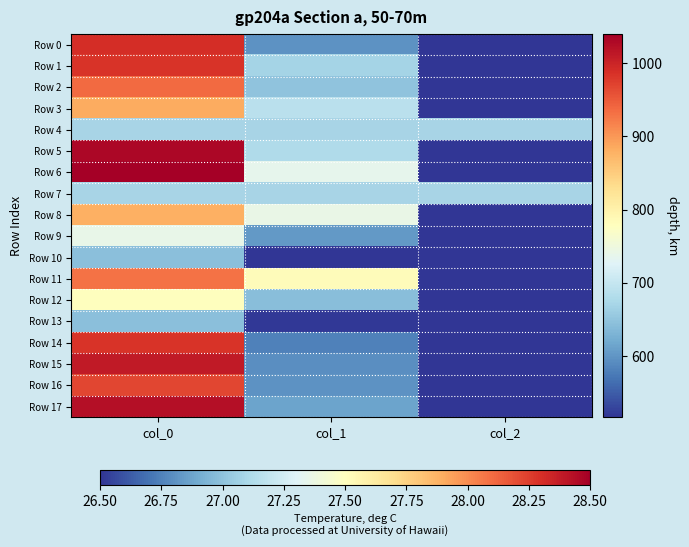

At which label does Row 3 first exceed 688?

col_0